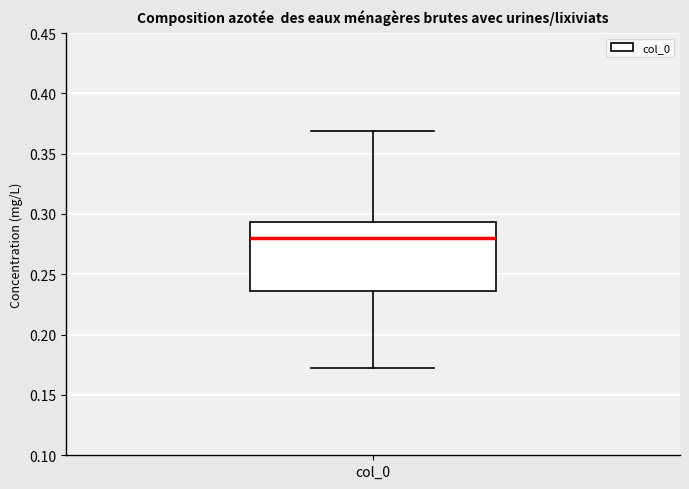

Transcribe this box plot: give where the median line is, the range the box spans, and where the two whiskers end, as read against the y-axis. The values are not printed on the chart, so give them approximately, as read against the axis.

median 0.280, box 0.235 to 0.295, whiskers 0.170 to 0.370